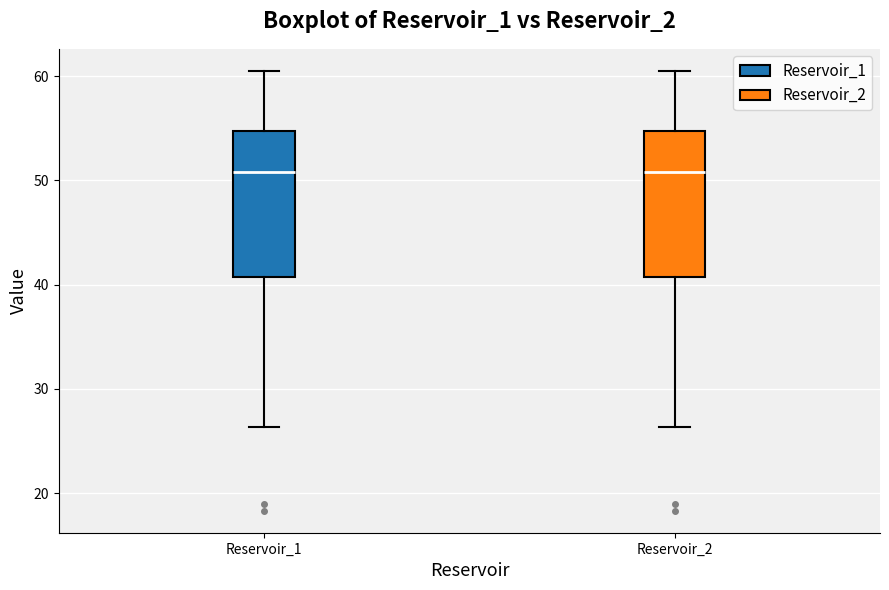

Reading left to right, transcribe this box plot: for each box, give where its median line is, the range the box spans, and where its two whiskers end, as read against the y-axis. The values are not printed on the chart, so give them approximately, as read against the axis.

Reservoir_1: median 51, box 41 to 55, whiskers 26 to 61
Reservoir_2: median 51, box 41 to 55, whiskers 26 to 61